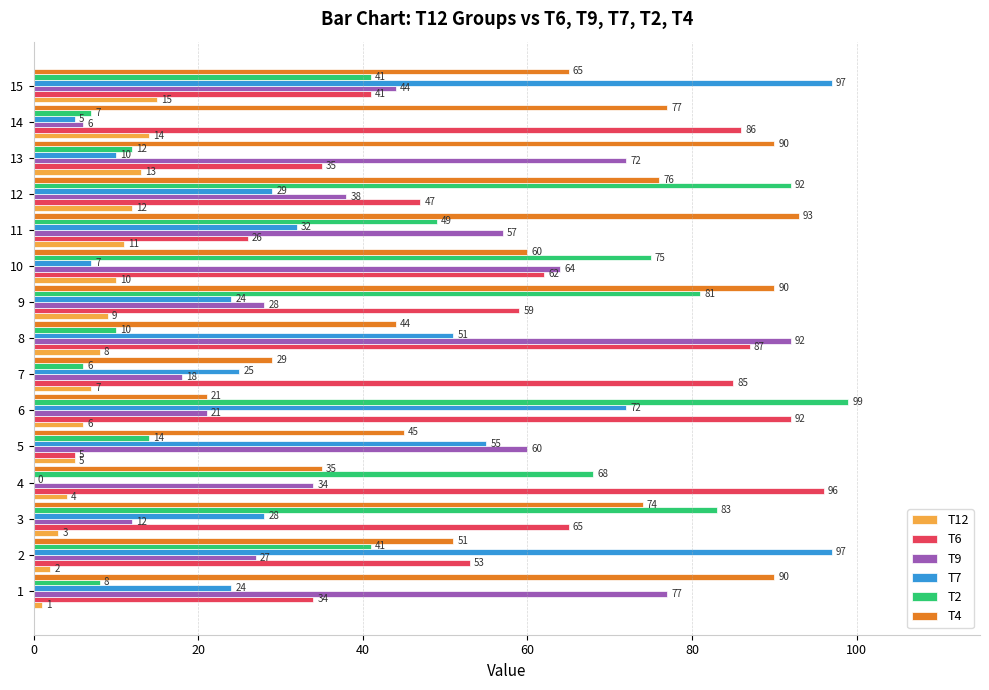

At which category is the sum across all series the highest?

6